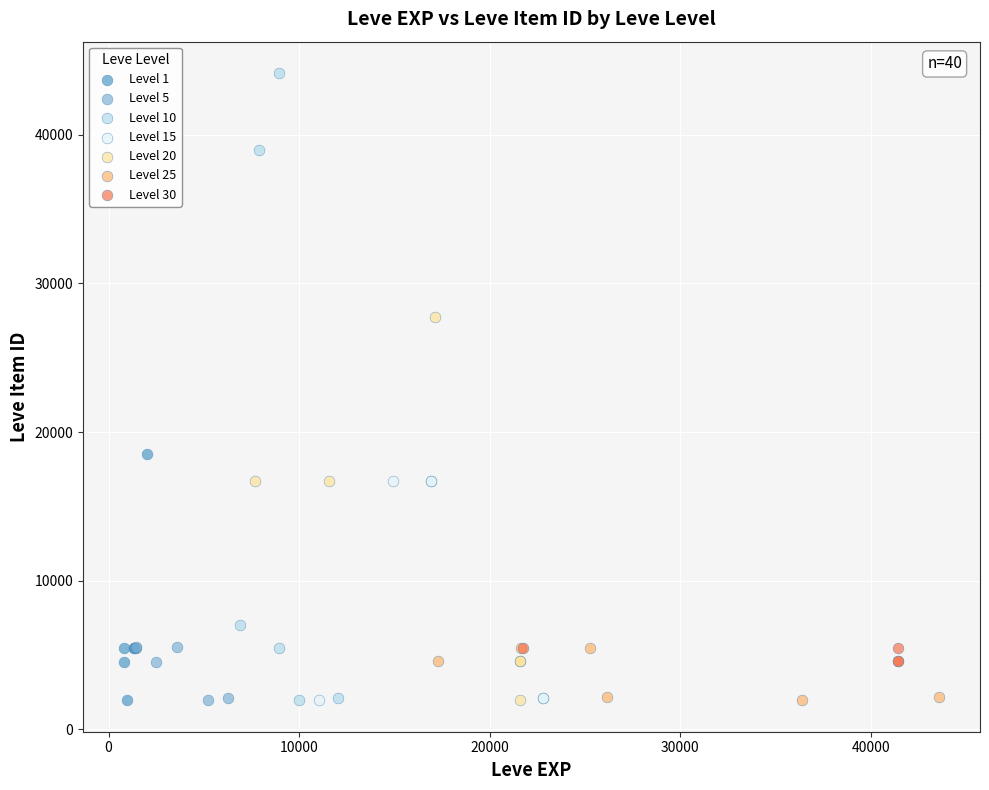

Which series has the widest spread of Y values?

Level 10